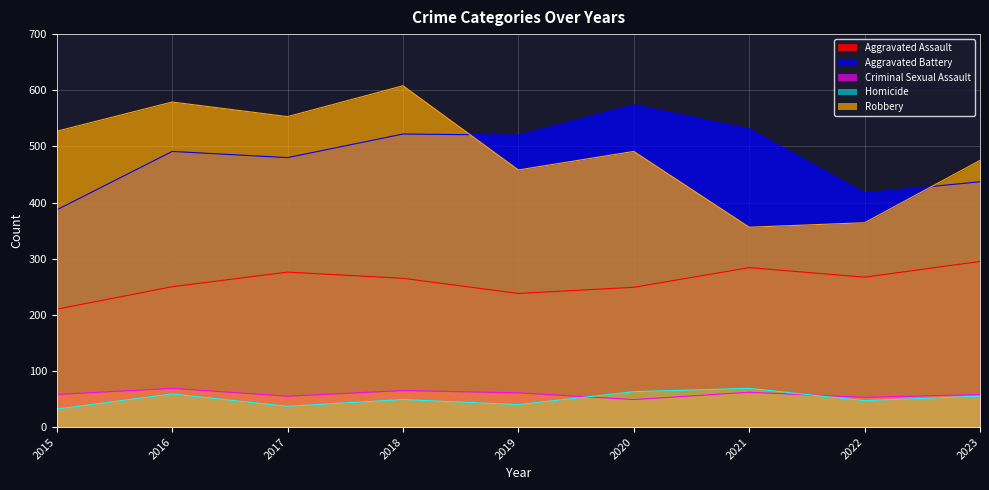

Is it true that Aggravated Battery equals 685 at 2023?

False